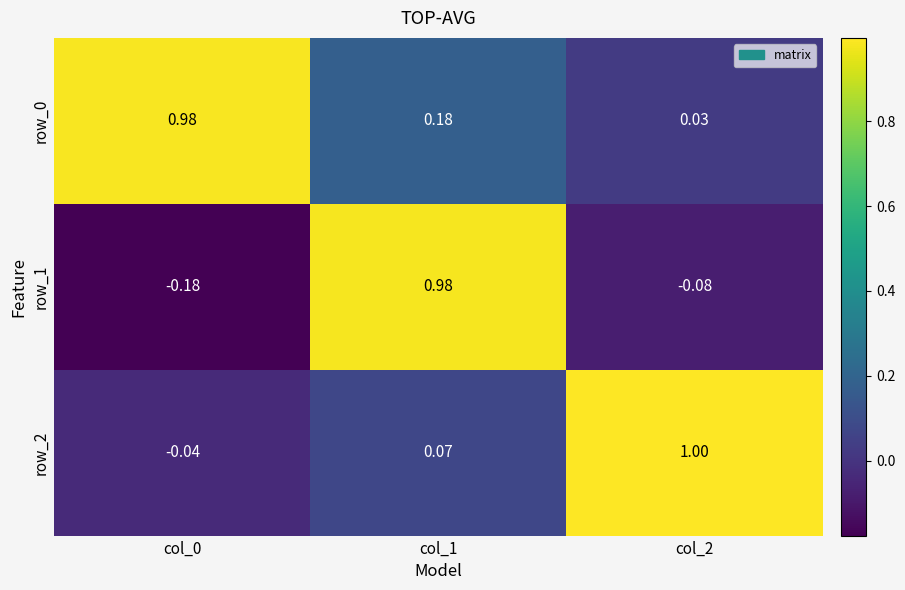

What is the difference between the highest and lowest values at col_2?

1.1